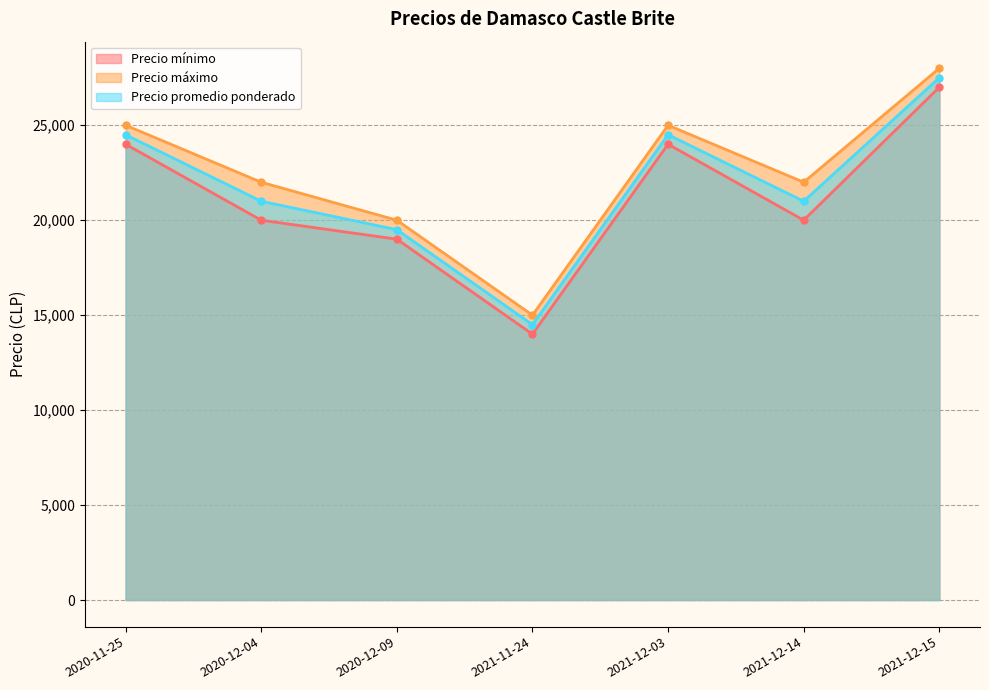

Between 2021-12-03 and 2021-12-15, which is larger?

2021-12-15